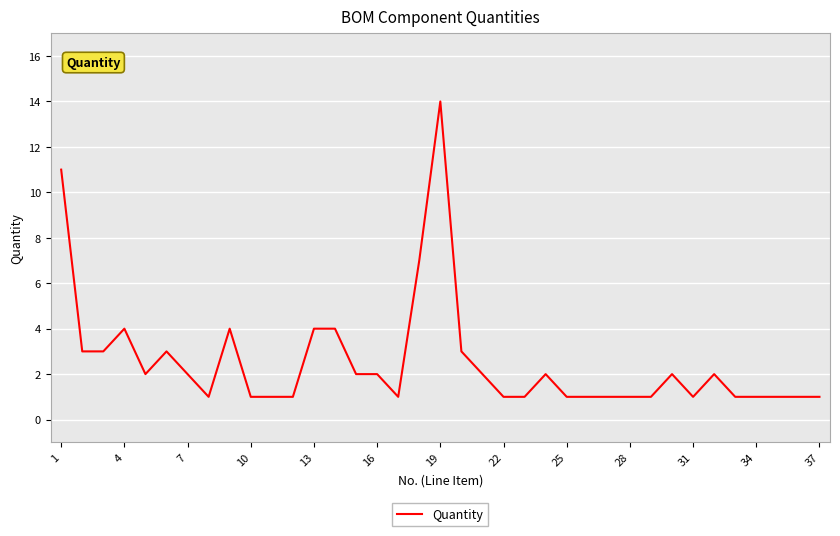

What is the difference between the second highest and minimum values?

10